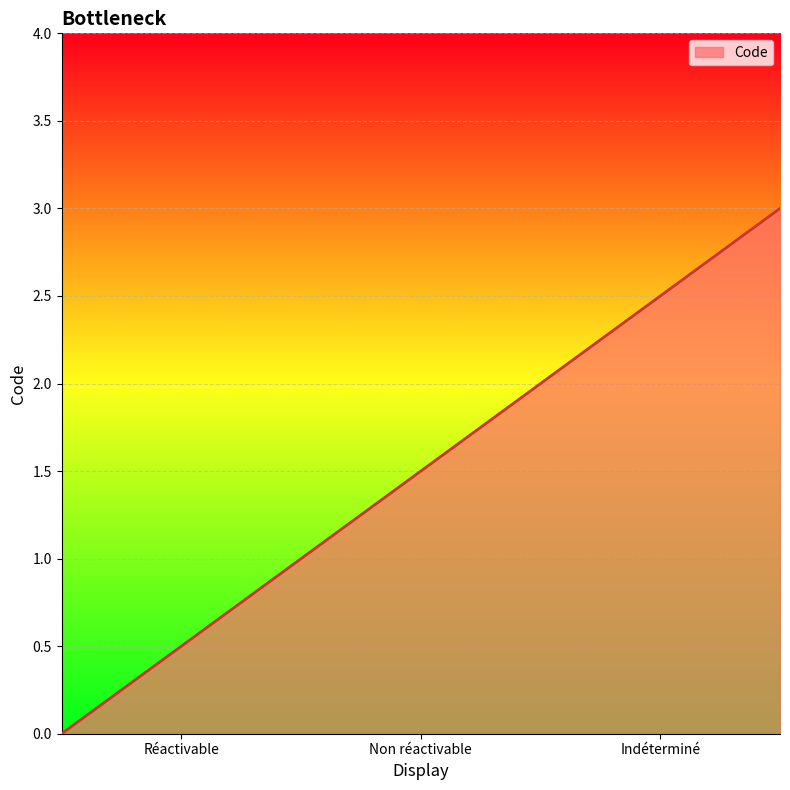

True or false: there are more than 2 points higher than both neighbors.

False